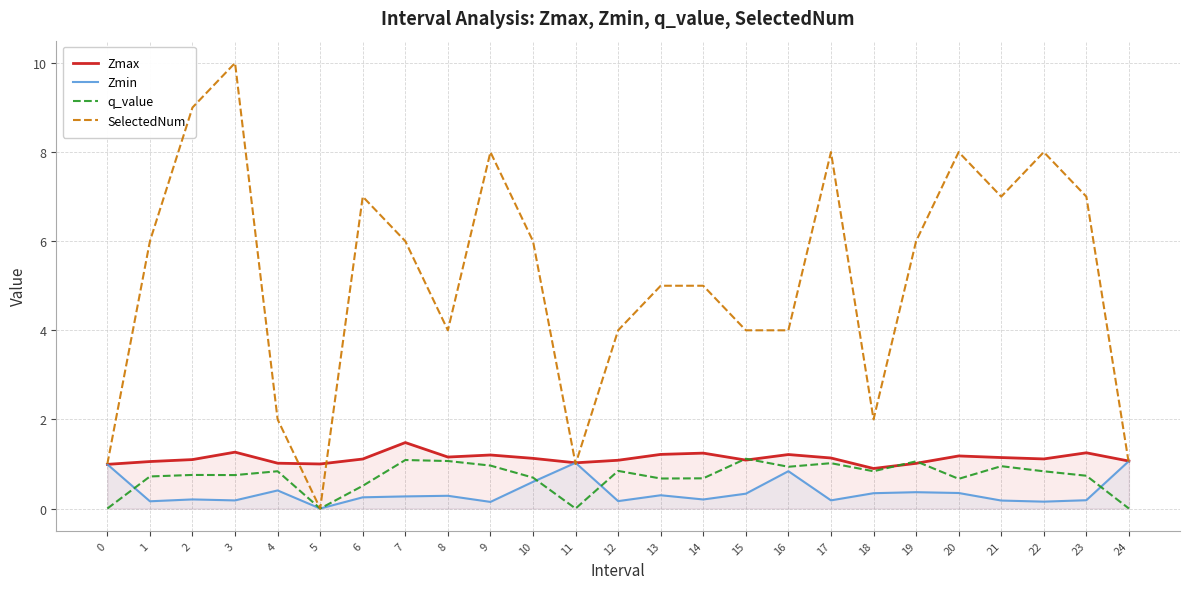

What is the value of the Zmax point at the 25th from the left?

1.1